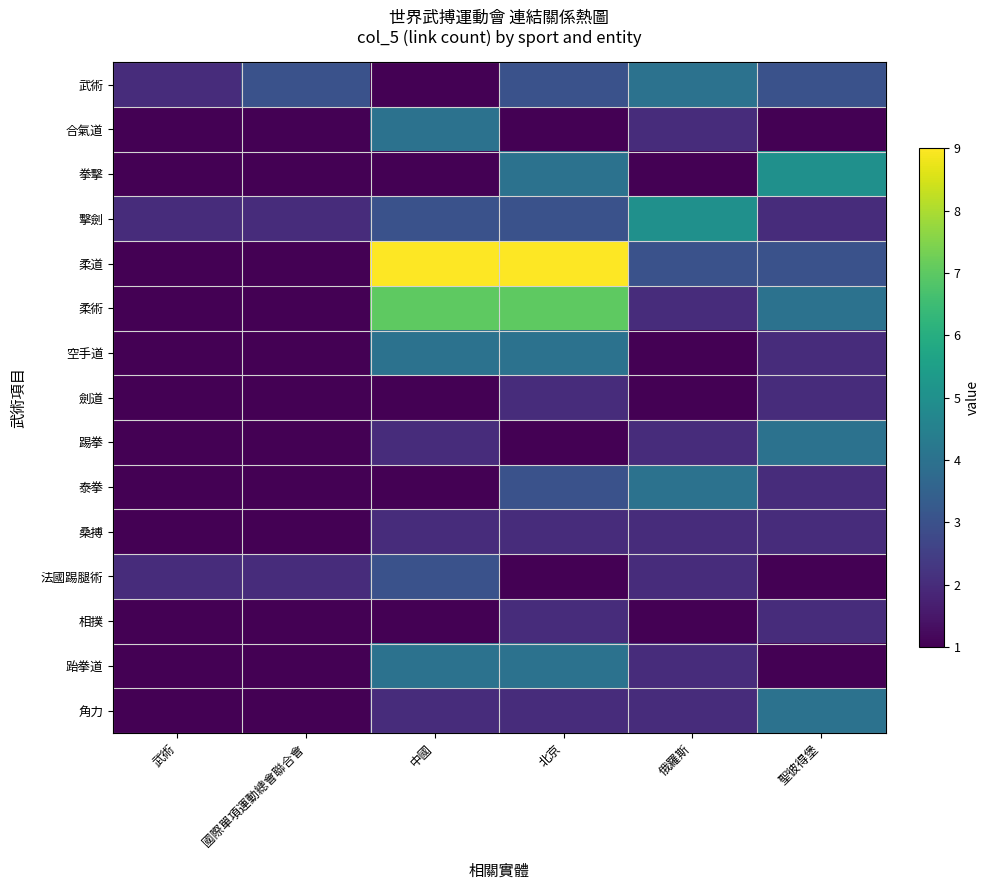

At how many categories does at least one series exceed 2?

5